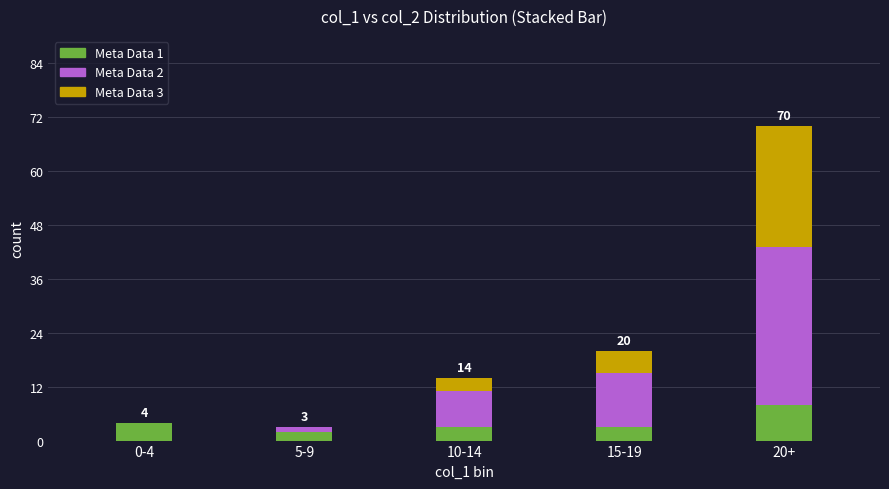

What is the total value across all series at 10-14?

14